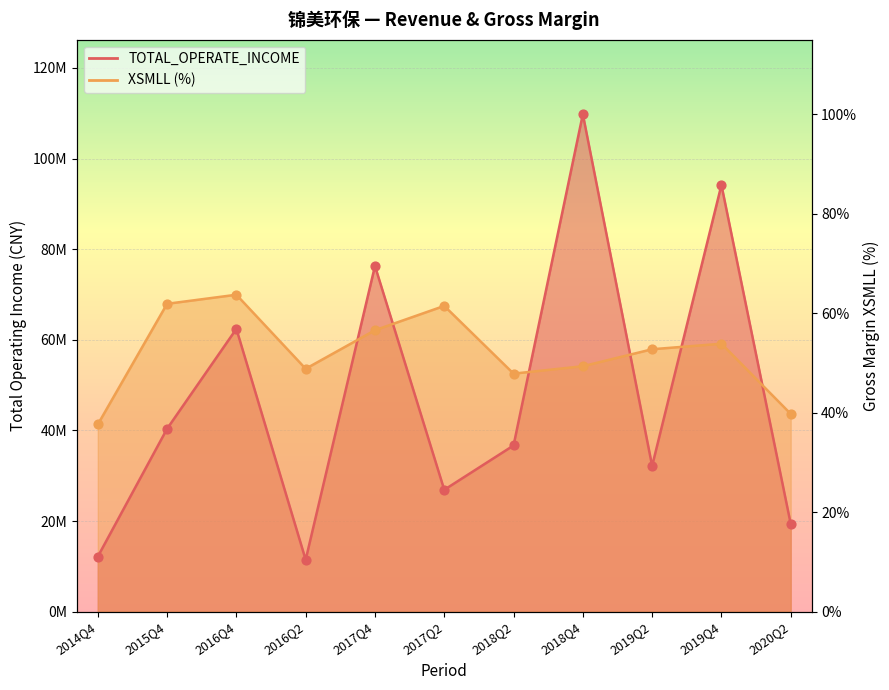

Which series reaches the maximum Y coordinate?

TOTAL_OPERATE_INCOME